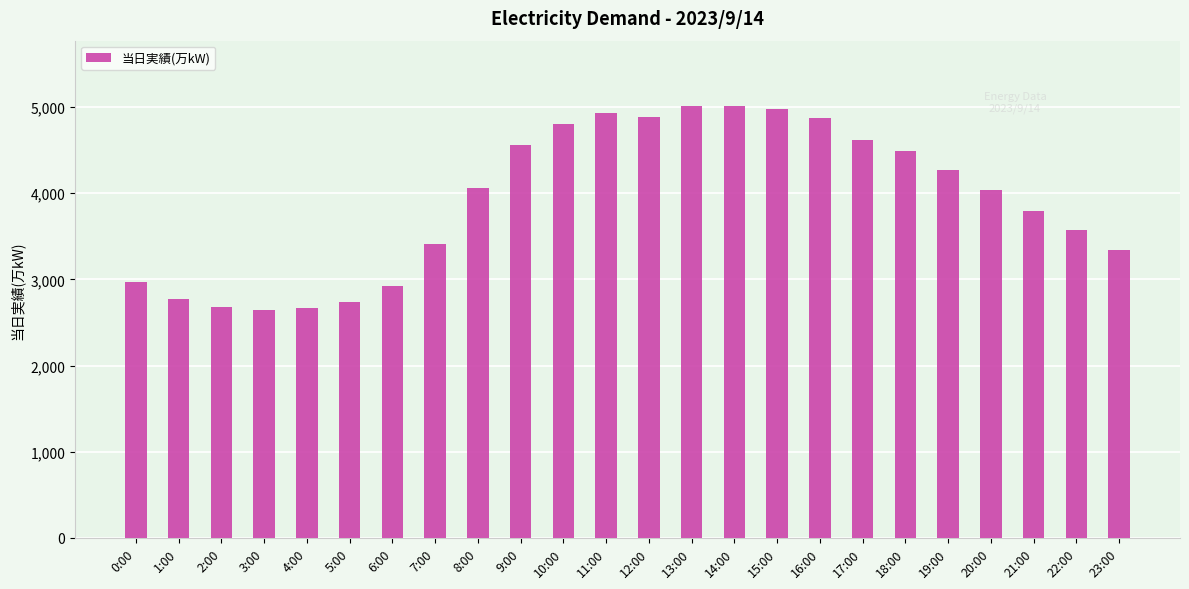

What is the sum of the values at 9:00 and 5:00?

7293